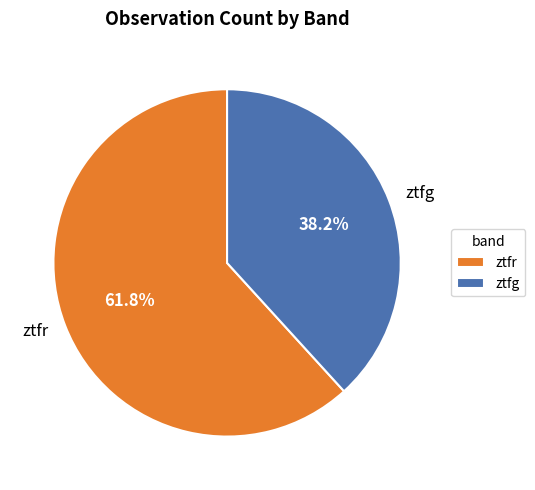

Is there any slice that represents more than half of the pie?

Yes